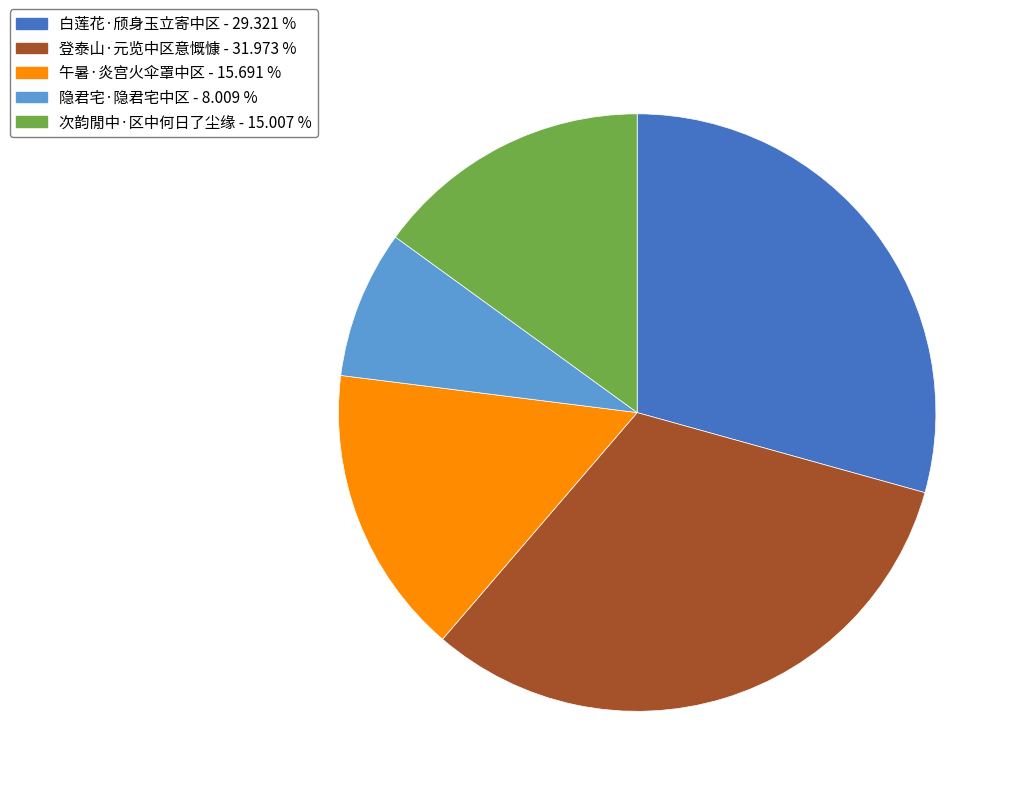

Which has a higher value, 午暑·炎宫火伞罩中区 or 白莲花·颀身玉立寄中区?

白莲花·颀身玉立寄中区